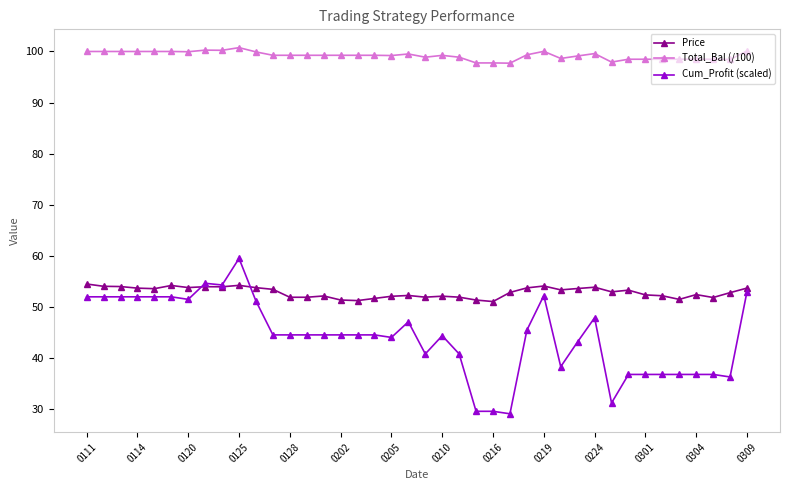

What is the sum of all Cum_Profit (scaled) values?

1769.2